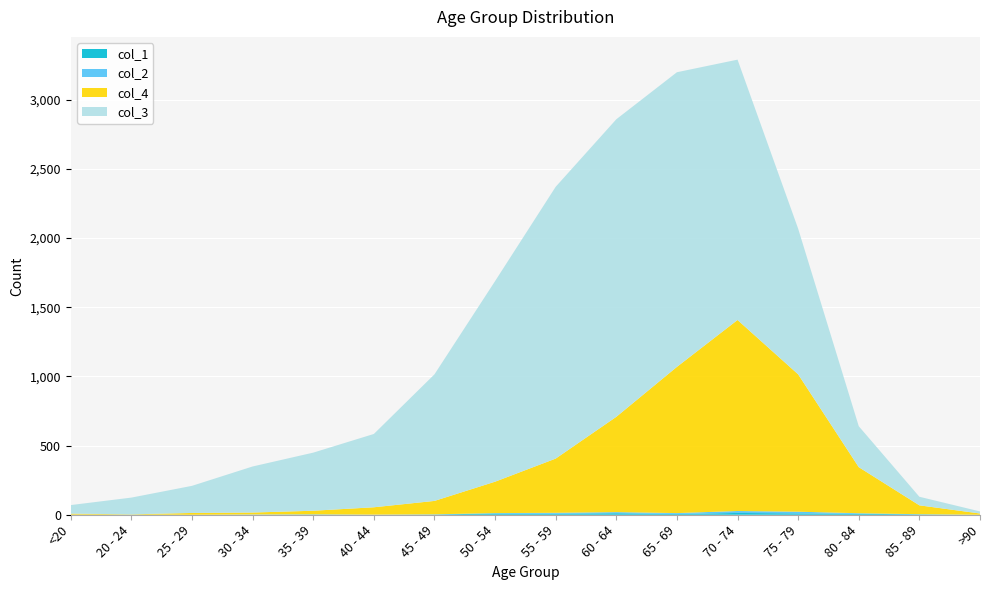

Reading right to left, transcribe all the data shown in this chart.

col_1: 0	3	7	10	13	6	11	8	9	2	0	2	0	0	1	0
col_2: 0	1	4	12	14	6	8	6	3	1	1	1	2	0	0	1
col_3: 15	62	296	1053	1882	2130	2151	1965	1450	915	530	420	333	196	121	62
col_4: 9	64	333	993	1381	1057	689	392	227	97	53	26	14	13	2	7